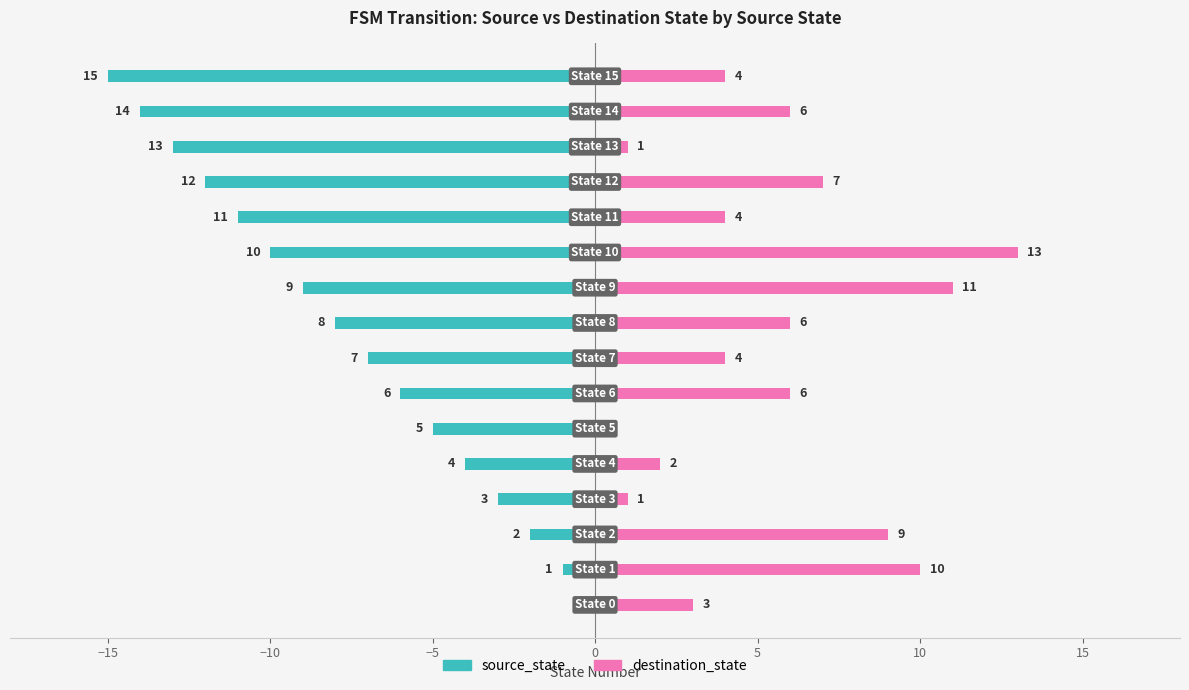

Which series has the largest range (max minus min)?

source_state